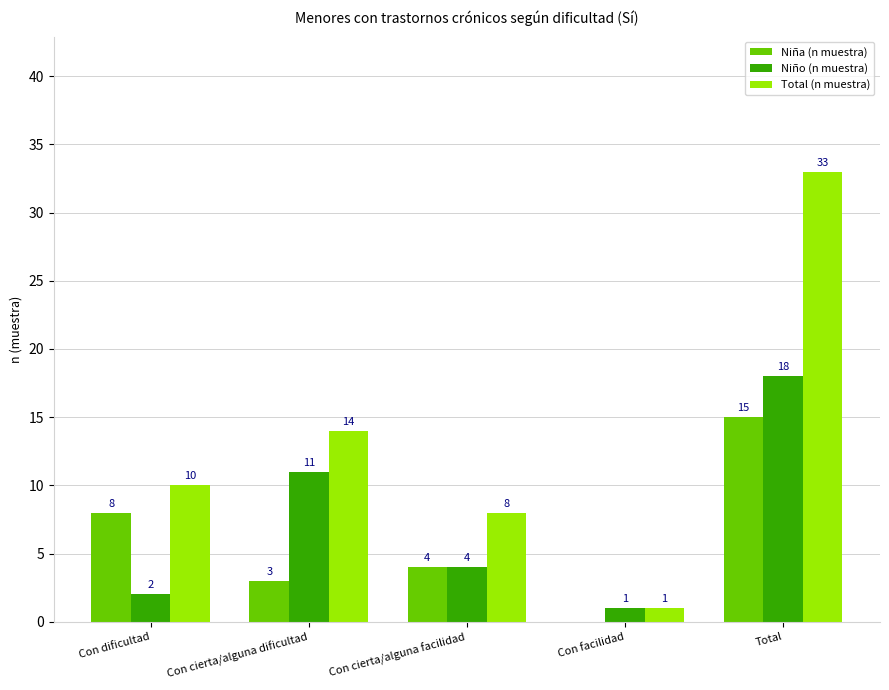

Where is Total (n muestra) nearest to the value 17?

Con cierta/alguna dificultad